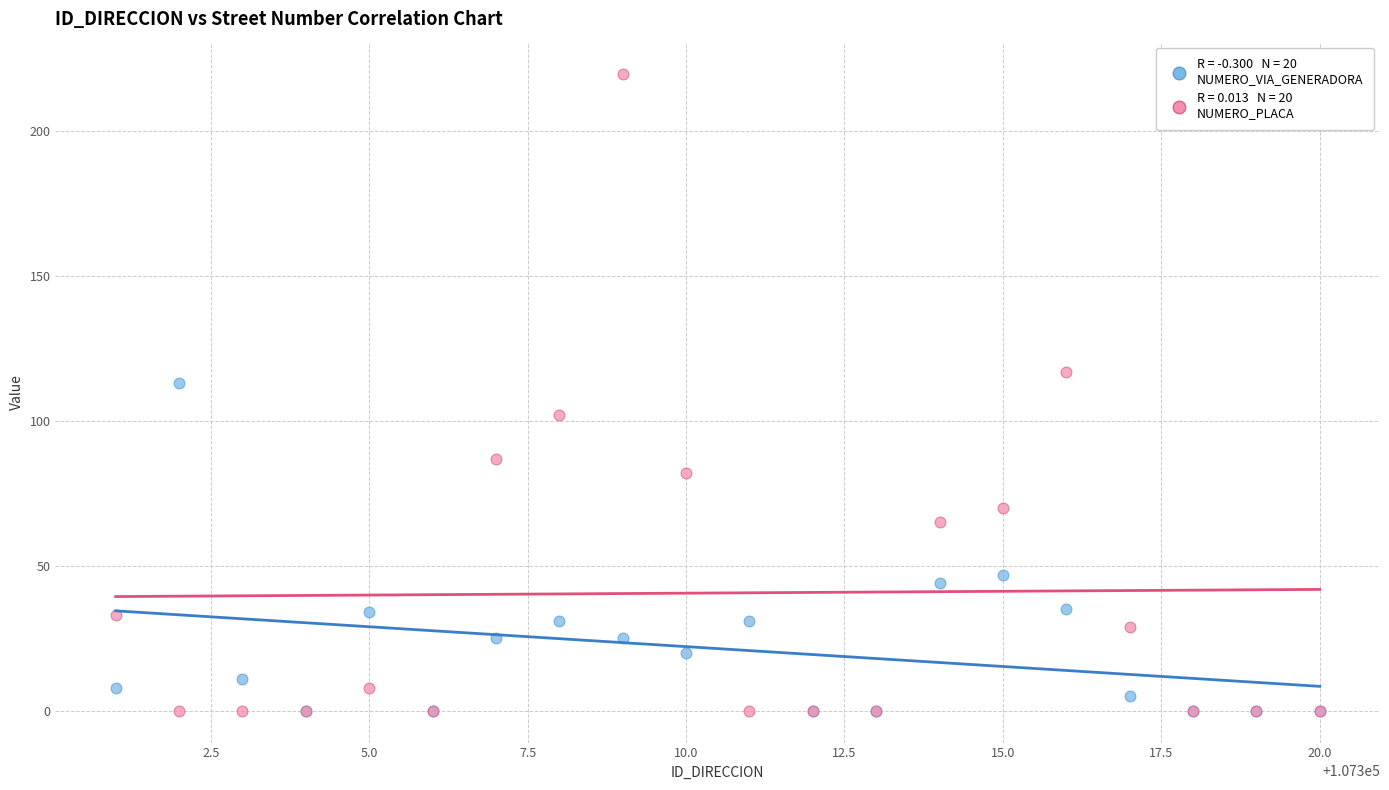

Across all series, what Y value is closest to 110?

113